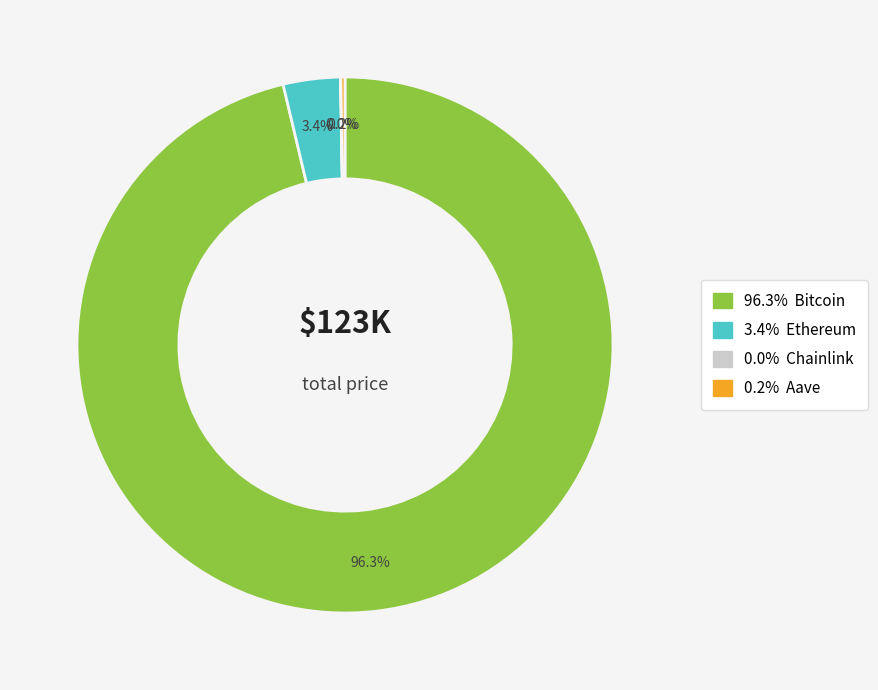

To the nearest percent, what is the average slice percentage?

25%